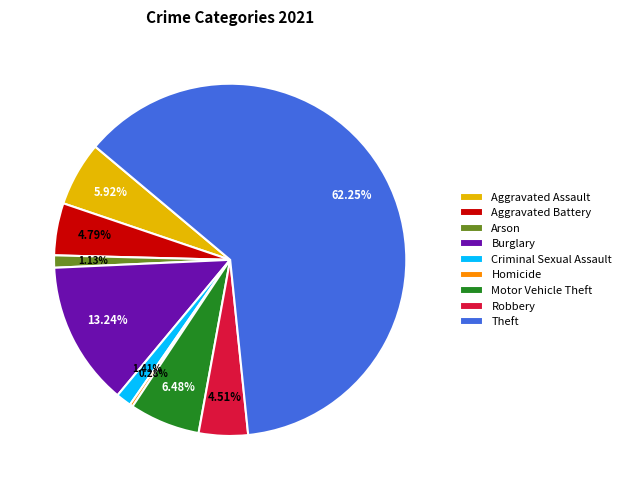

The Aggravated Assault slice represents 1% of the pie. True or false?

False